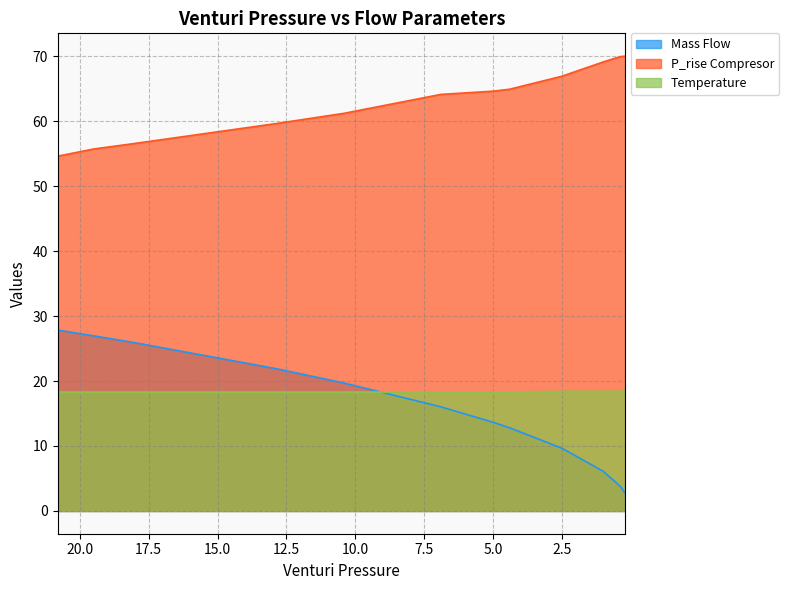

Between 6.9 and 5.0, which series saw the biggest shift?

Mass Flow